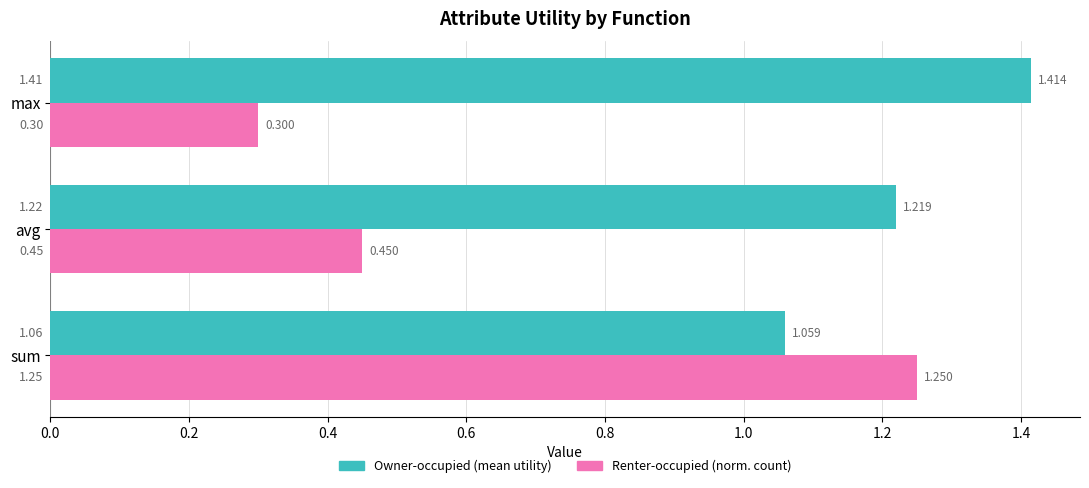

At which label is Renter-occupied (norm. count) closest to 0?

max